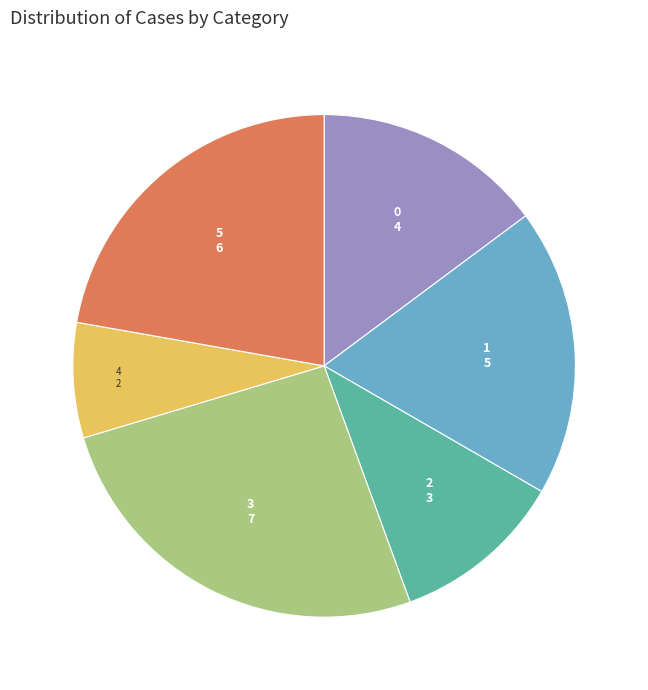

Which has a higher value, 2 or 3?

3